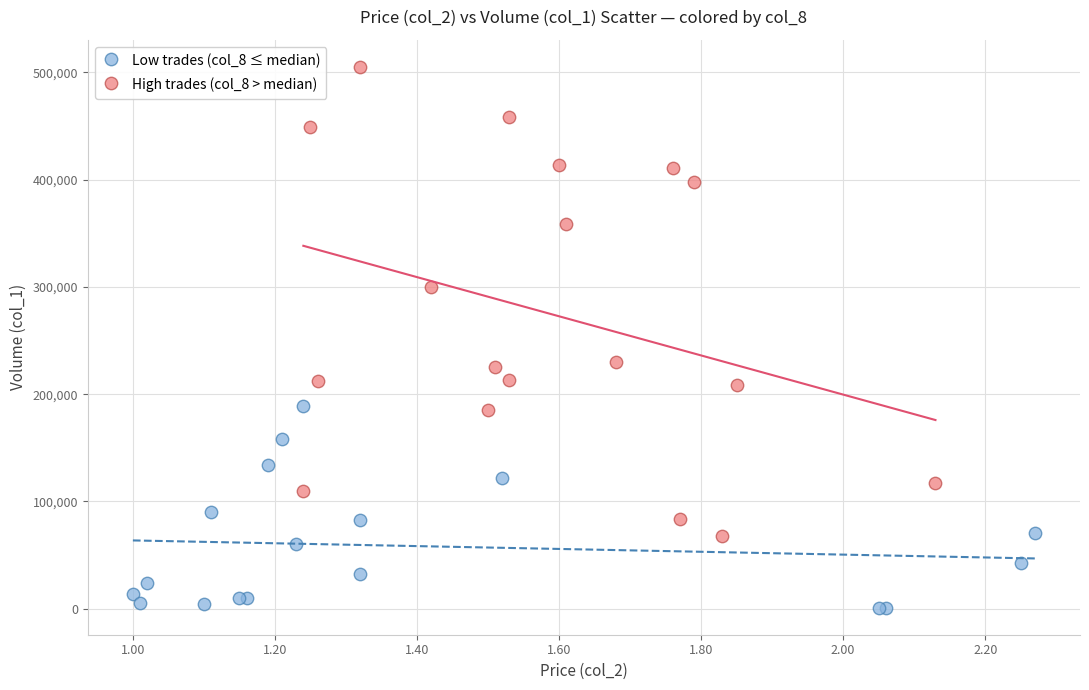

Which series reaches the maximum Y coordinate?

High trades (col_8 > median)